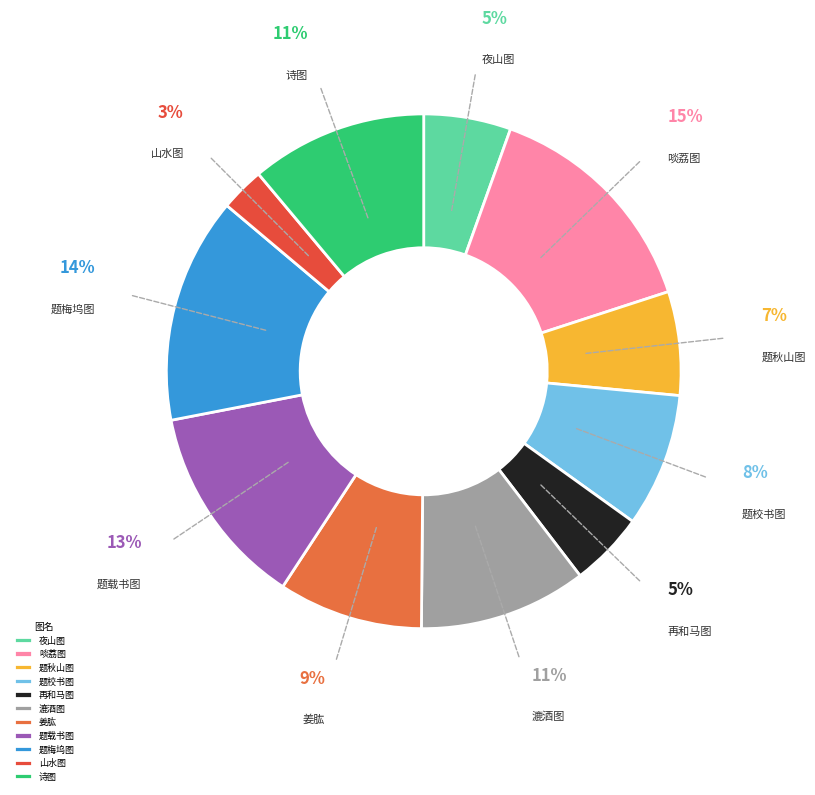

To the nearest percent, what is the average slice percentage?

9%